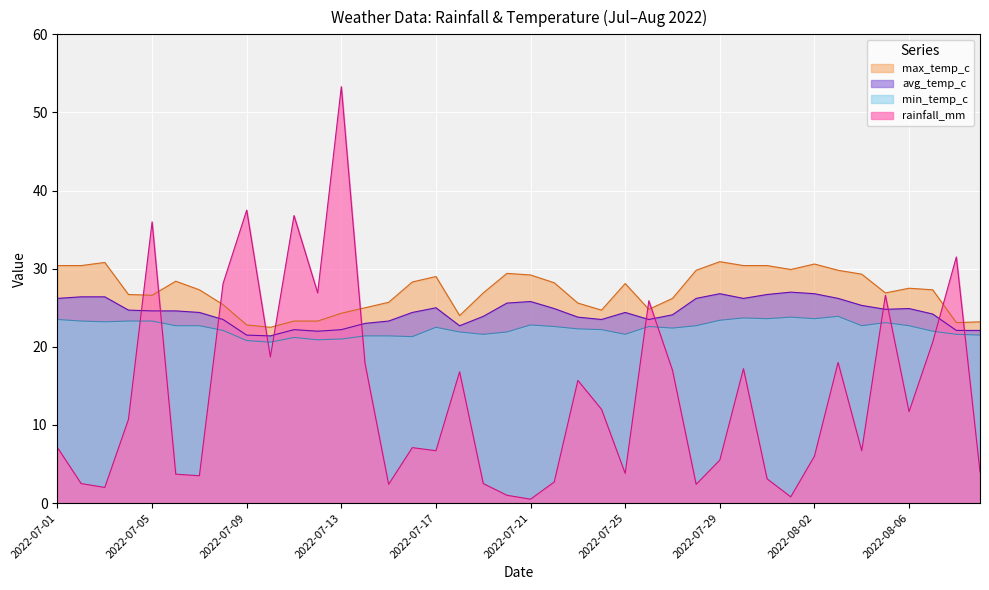

What are all the series names shown in the legend?

max_temp_c, avg_temp_c, min_temp_c, rainfall_mm